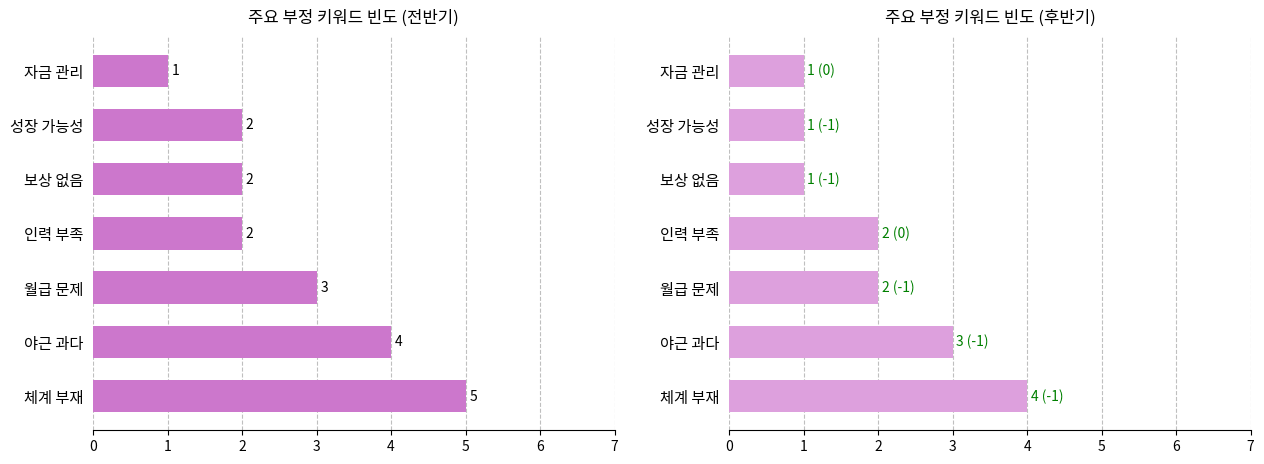

What is the difference between the maximum and minimum values in the 전반기 빈도 series?

4